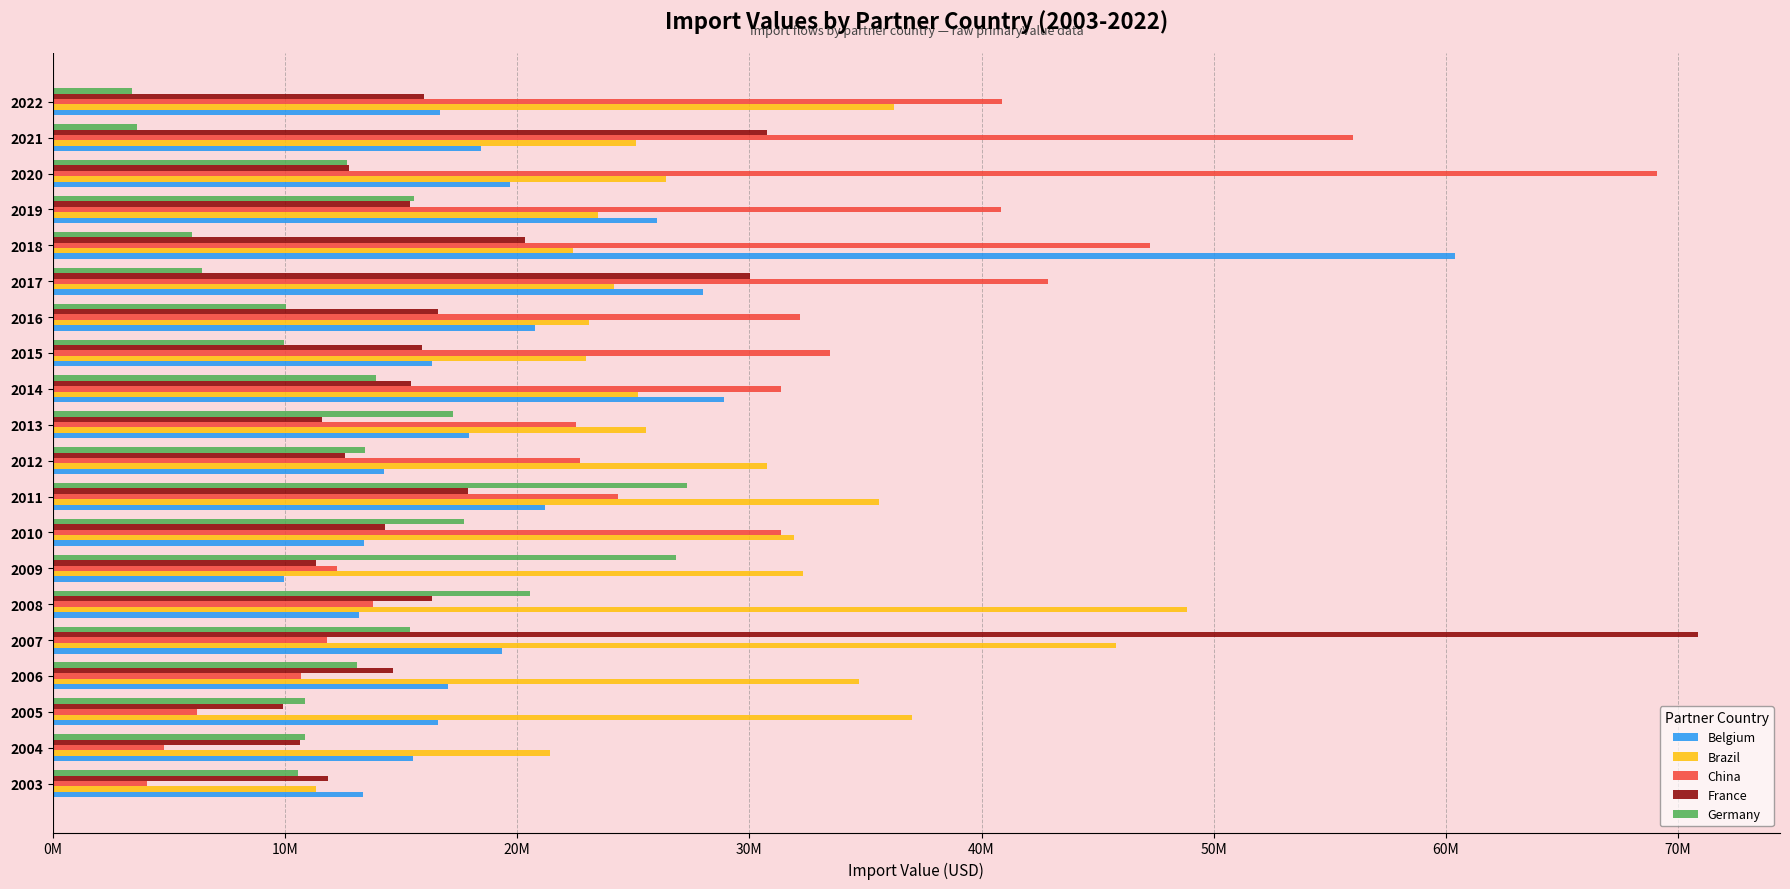

What are all the series names shown in the legend?

Belgium, Brazil, China, France, Germany